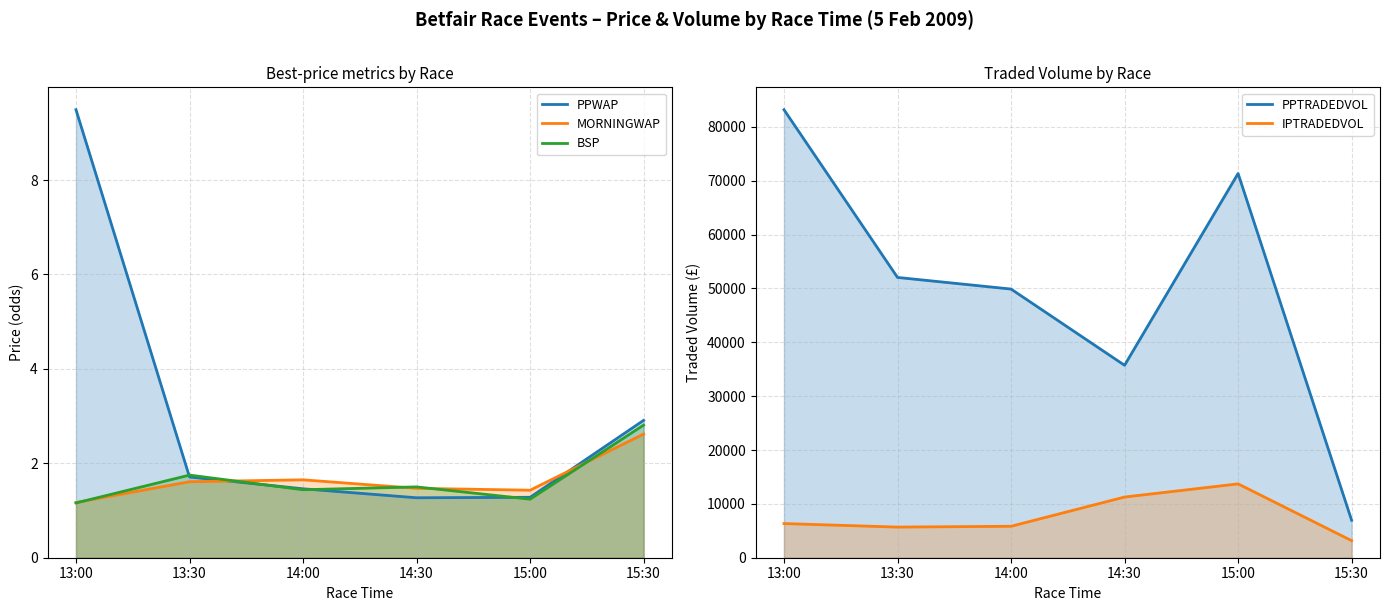

Which series has the largest range (max minus min)?

PPTRADEDVOL